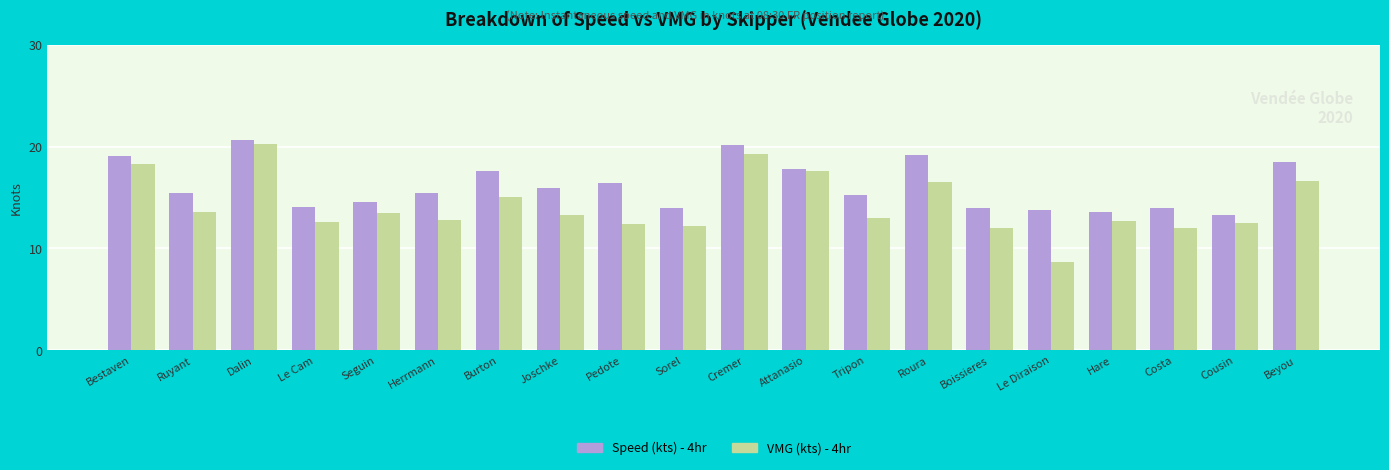

What is the sum of all Speed (kts) - 4hr values?

323.1